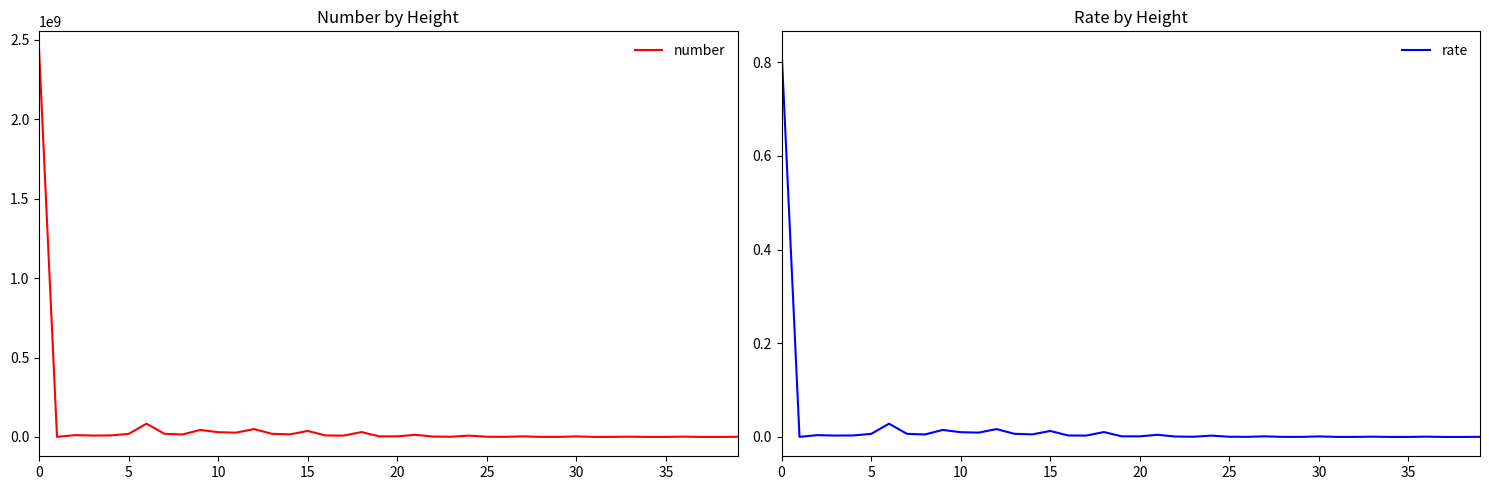

What is the sum of all rate values?

1.0